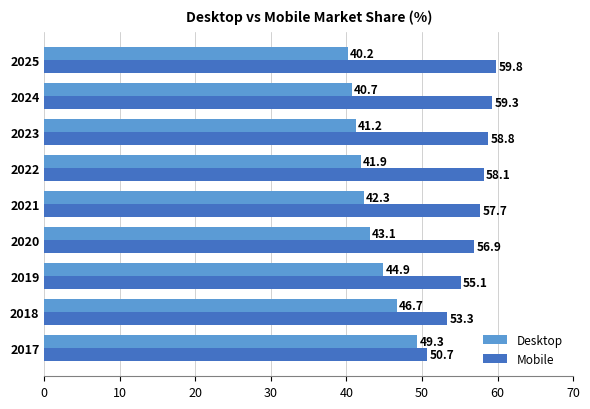

Which category has the highest value across all series?

2025